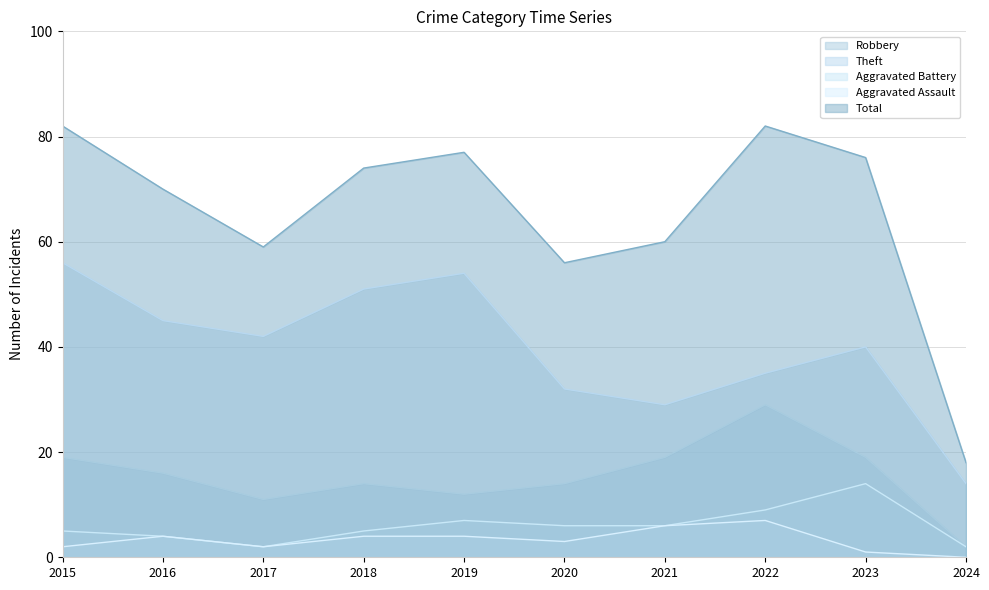

What is the difference between the maximum and second lowest values in the Aggravated Battery series?

12